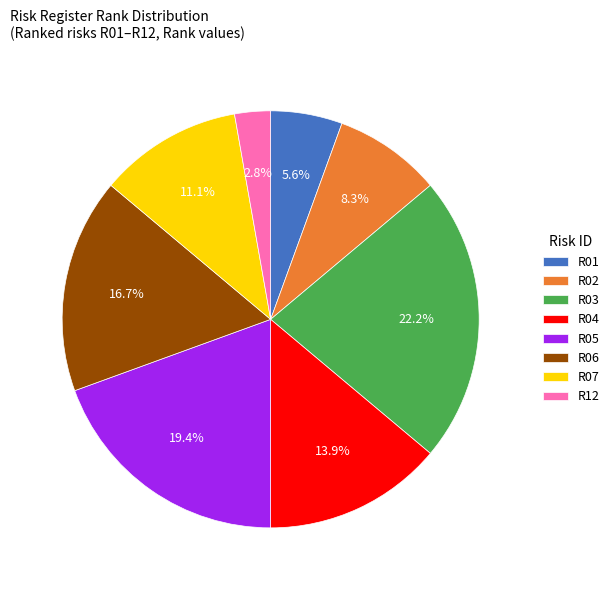

Is there any slice that represents more than half of the pie?

No